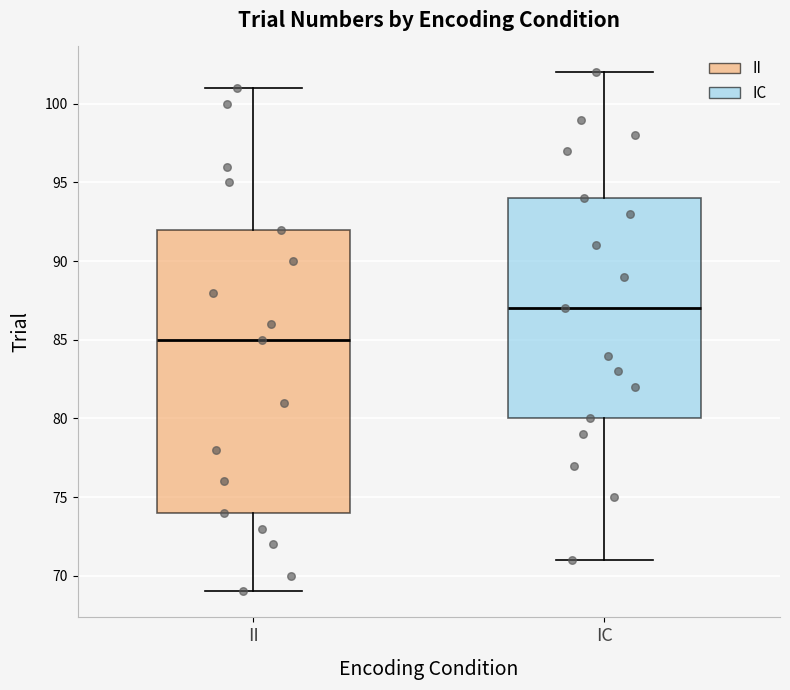

Reading left to right, transcribe this box plot: for each box, give where its median line is, the range the box spans, and where its two whiskers end, as read against the y-axis. The values are not printed on the chart, so give them approximately, as read against the axis.

II: median 85, box 74 to 92, whiskers 69 to 101
IC: median 87, box 80 to 94, whiskers 71 to 102